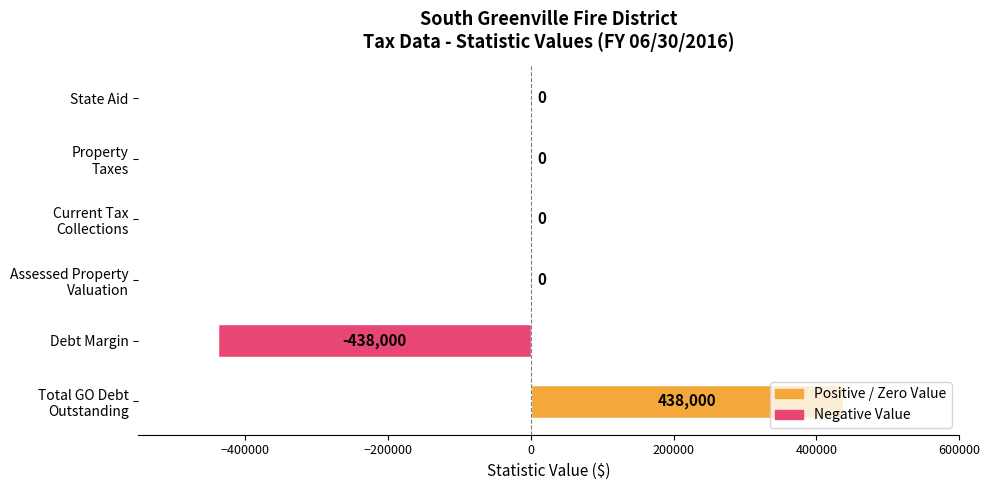

Which has a higher value, Debt Margin or State Aid?

State Aid